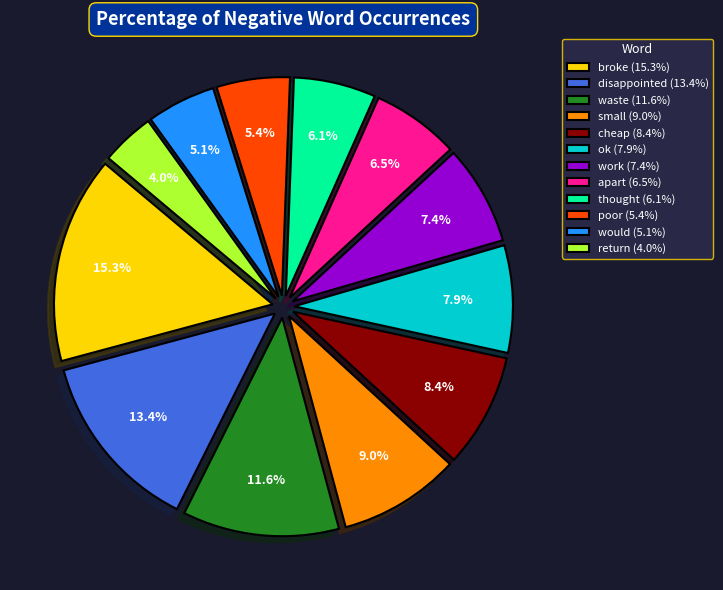

Do return and would together represent more than half of the pie?

No